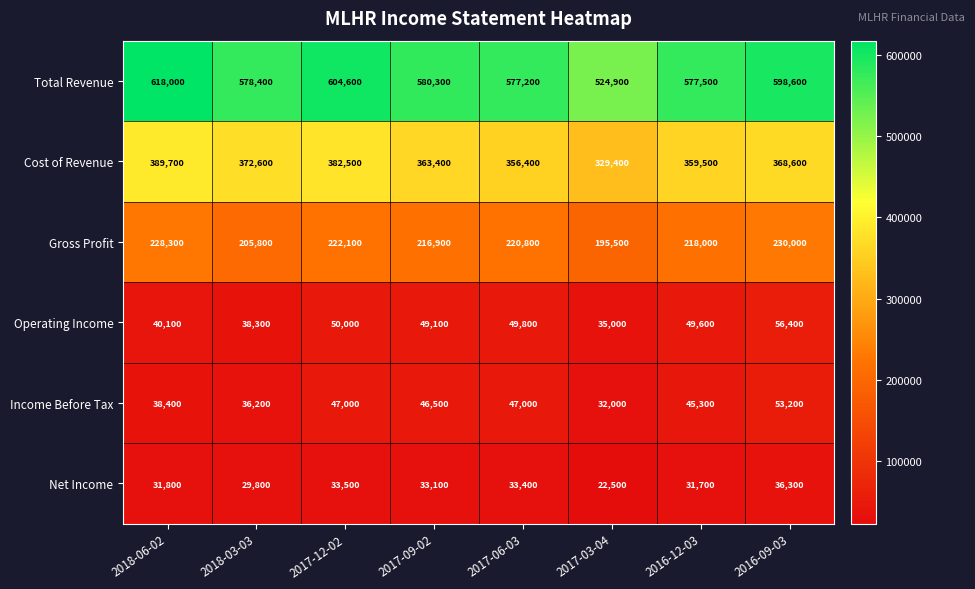

At which label does Gross Profit reach its minimum?

2017-03-04